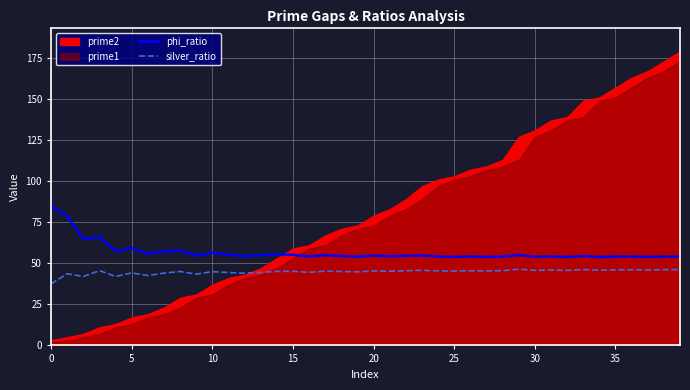

What is the approximate value of phi_ratio at 30?

54.0